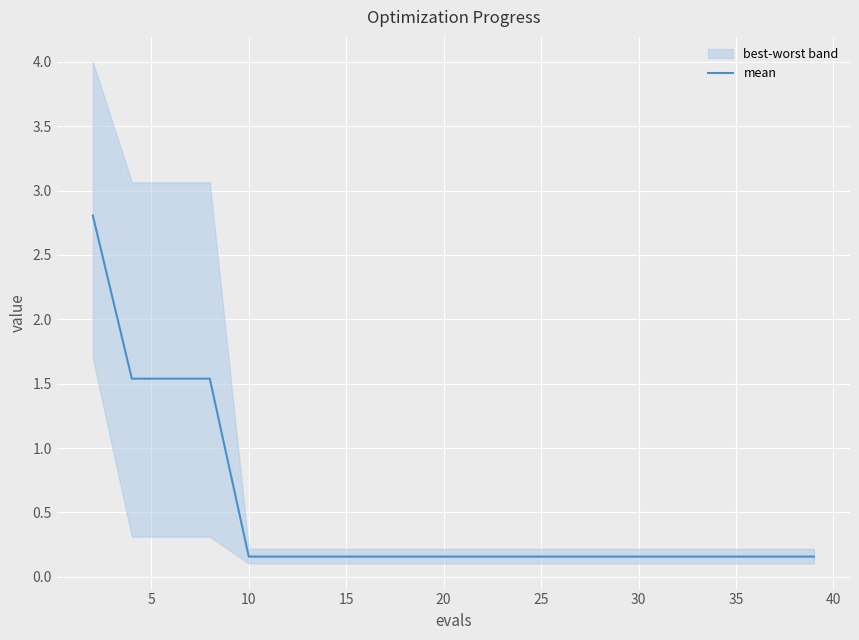

What is the value of the 5th point from the left?

0.2